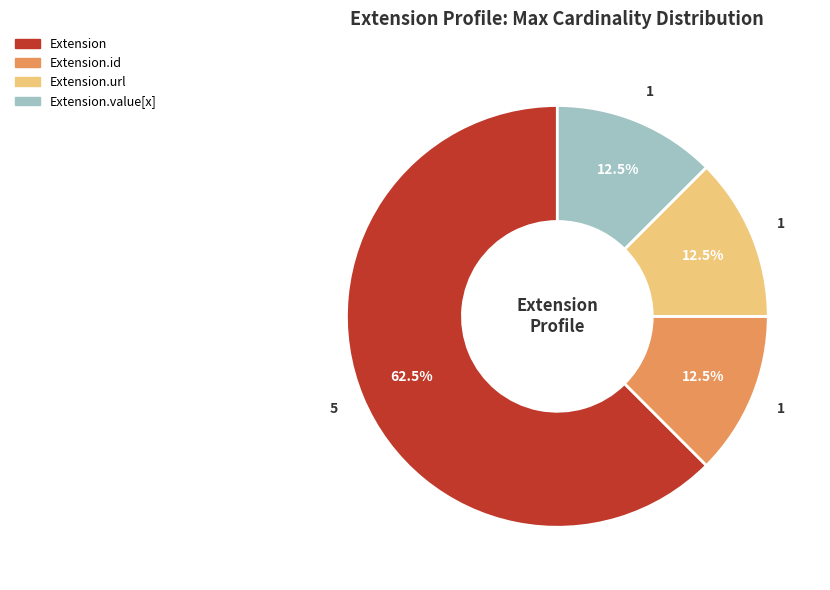

Does Extension account for over 50% of the chart?

Yes